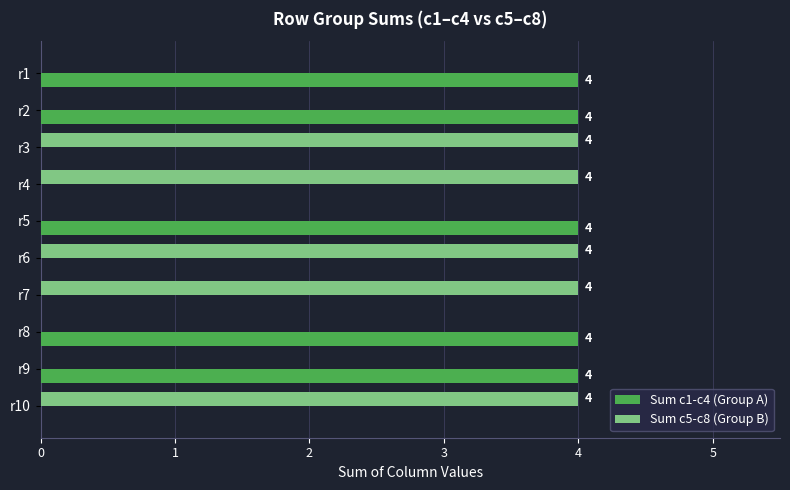

What is the greatest value displayed?

4